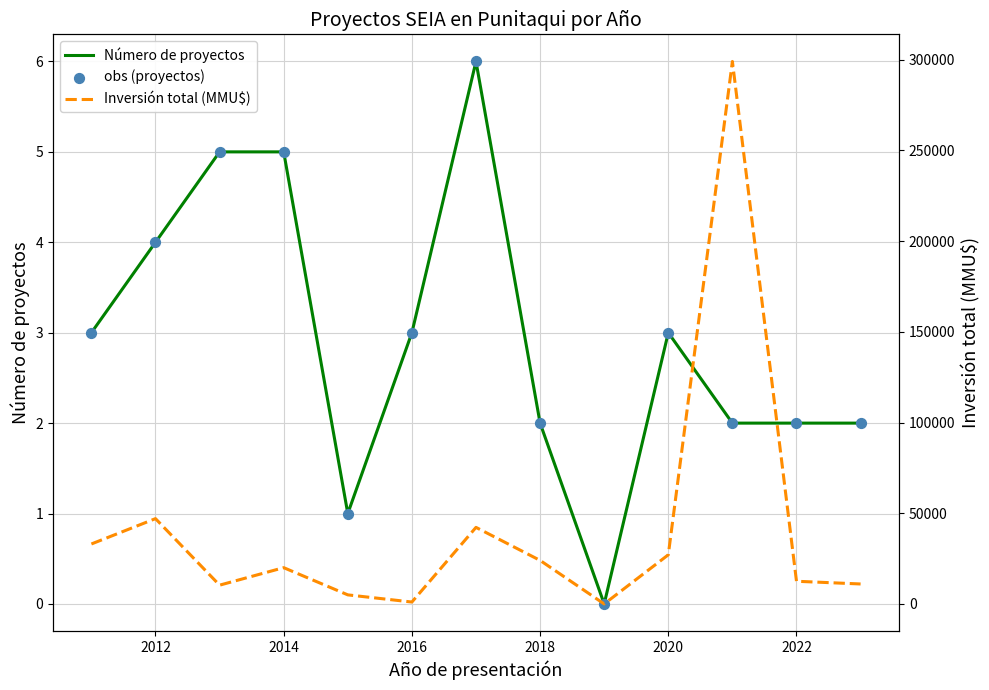

At how many categories does at least one series exceed 221063?

1